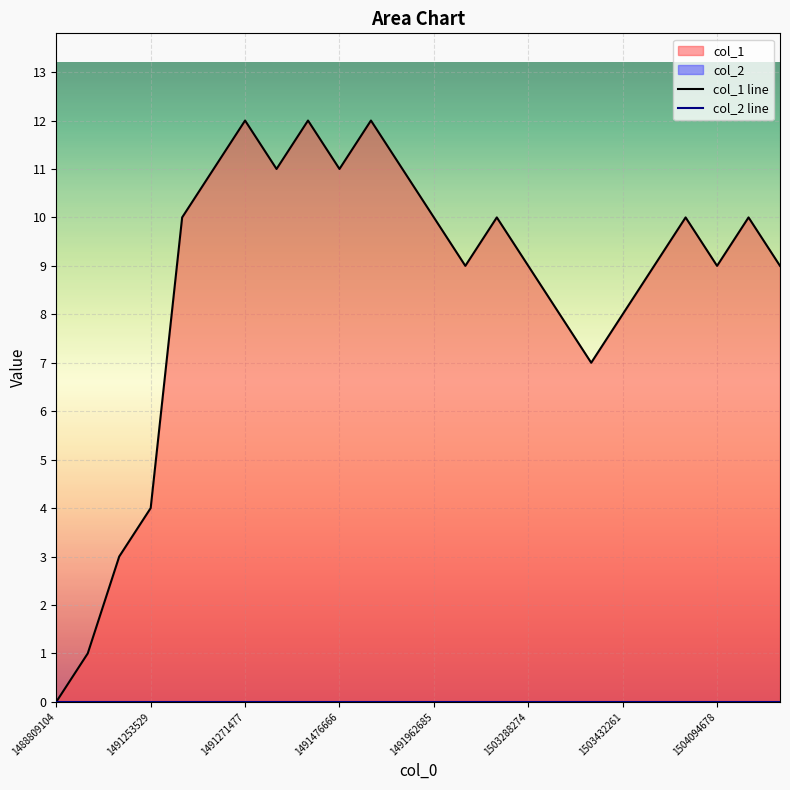

At which label is the value closest to 6?

1503417856